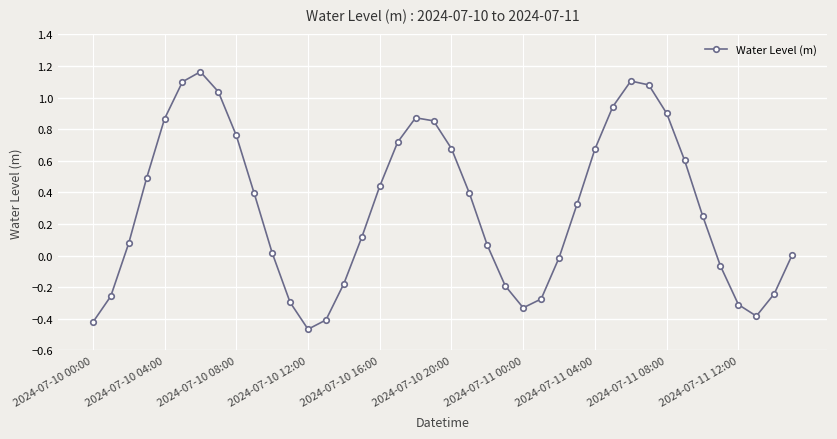

How many points are lower than both their immediate neighbors (excluding endpoints)?

3